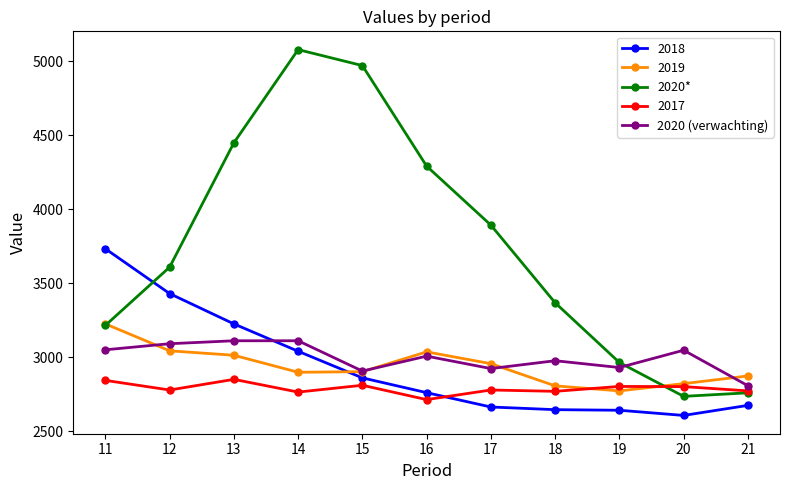

Where is 2020* nearest to the value 3907?

17